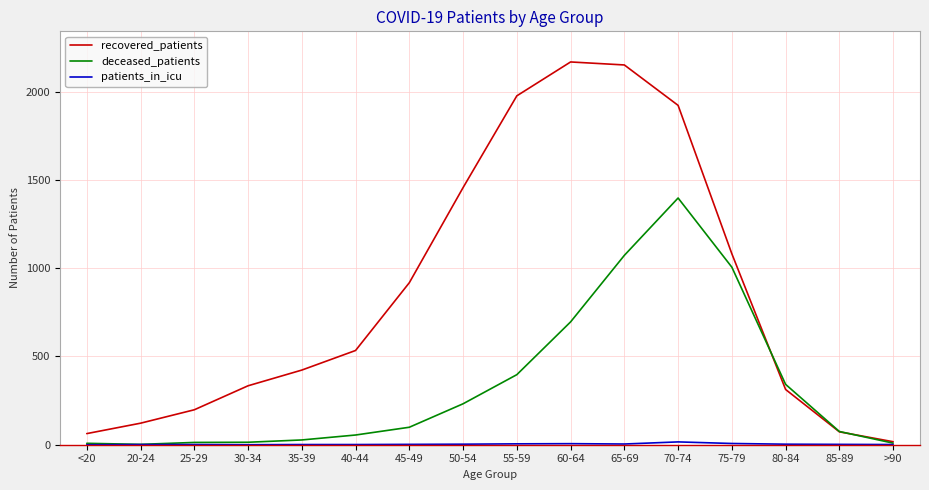

What is the lowest value of the recovered_patients series?

17